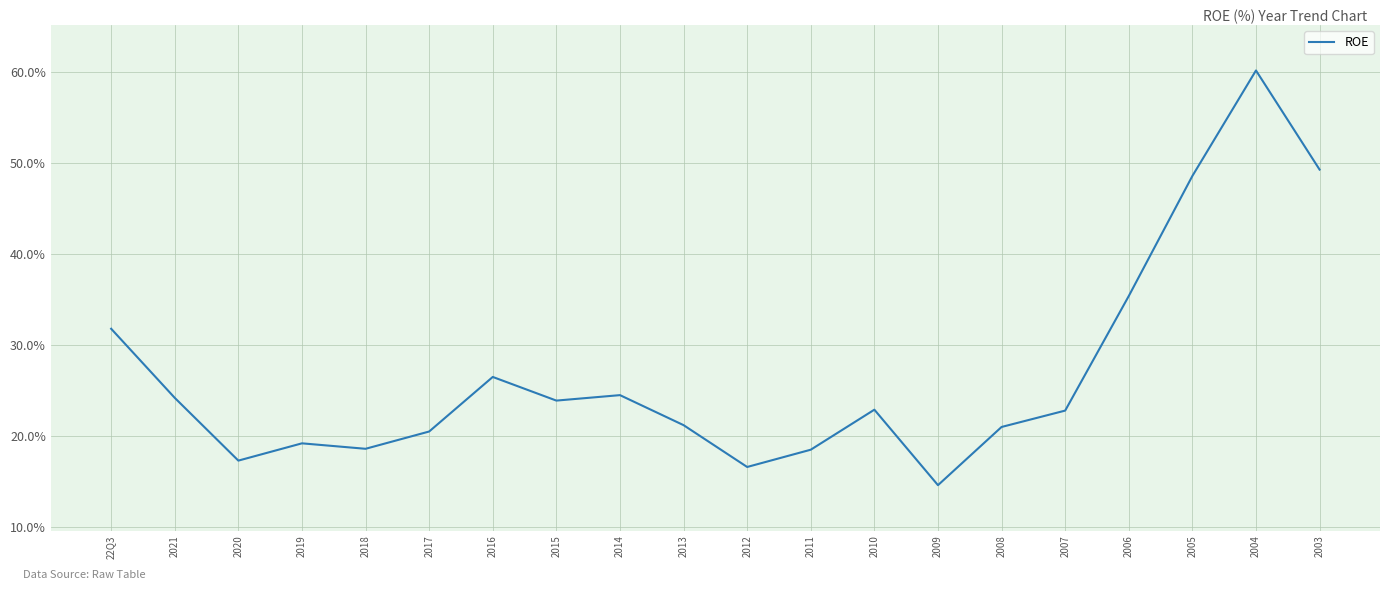

True or false: the data shows 60.2 at 2004.

True